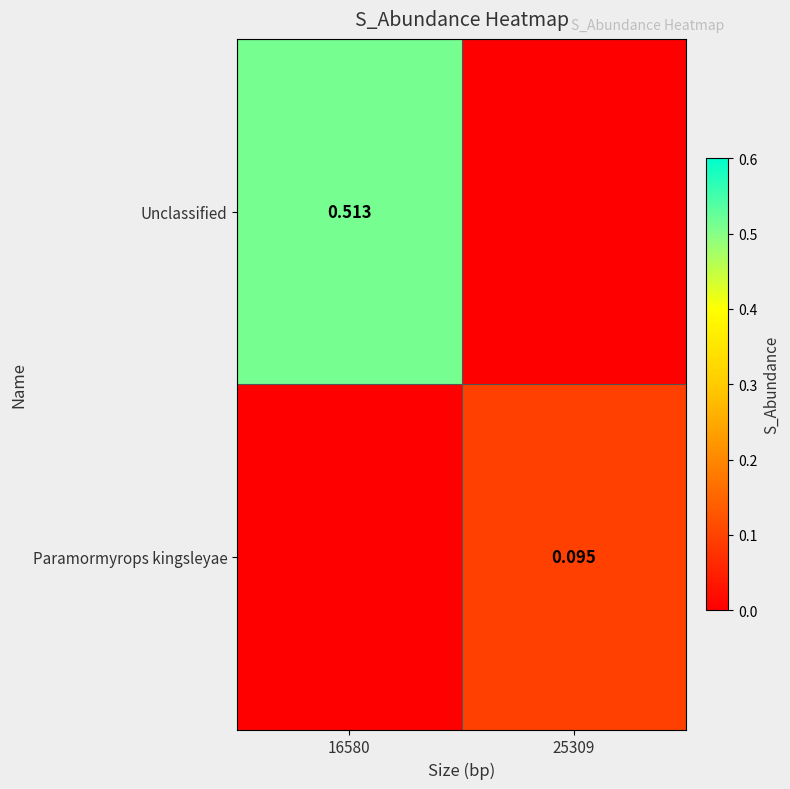

What is the difference between the Unclassified values at 25309 and 16580?

0.5